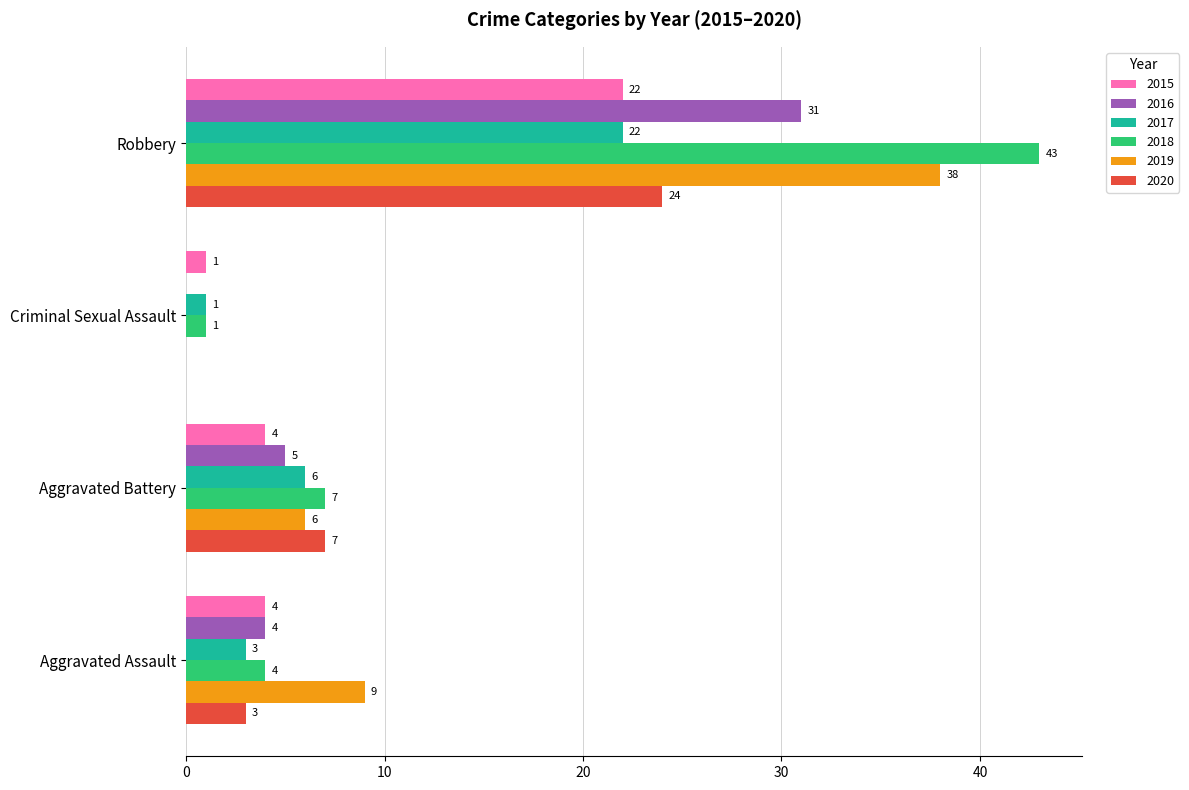

At which category is the sum across all series the highest?

Robbery